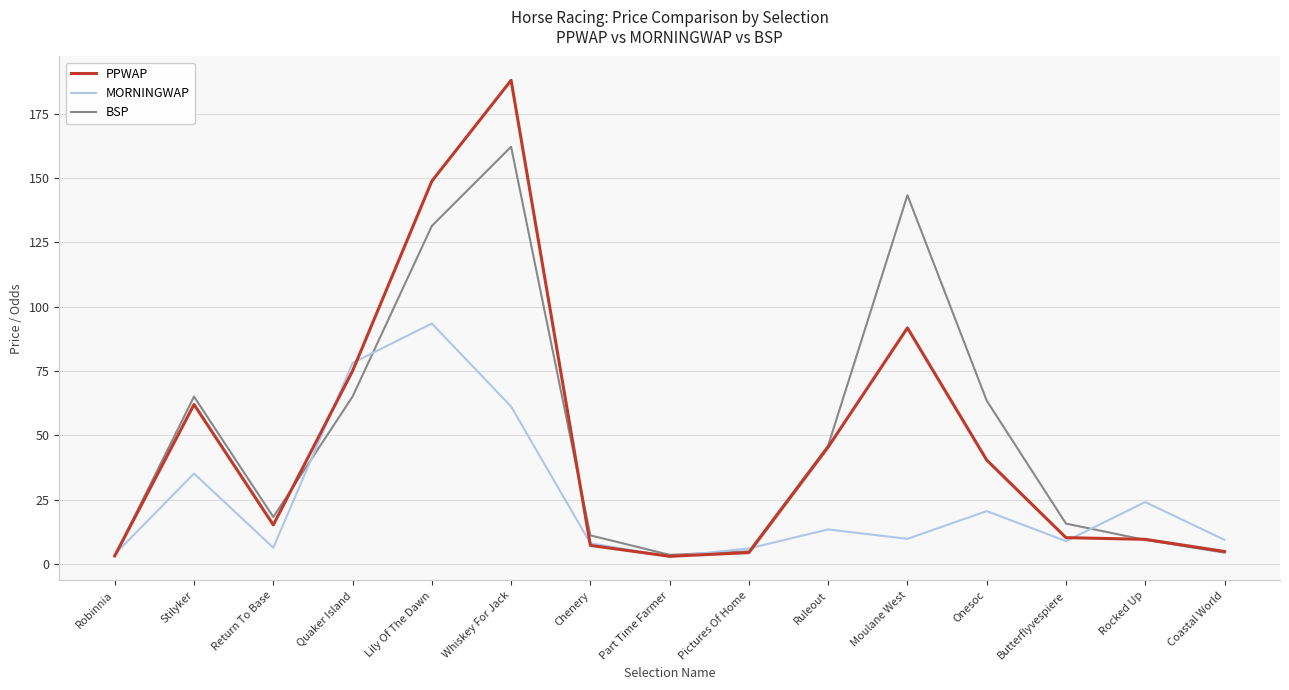

What is the difference between the maximum and minimum values in the PPWAP series?

185.0